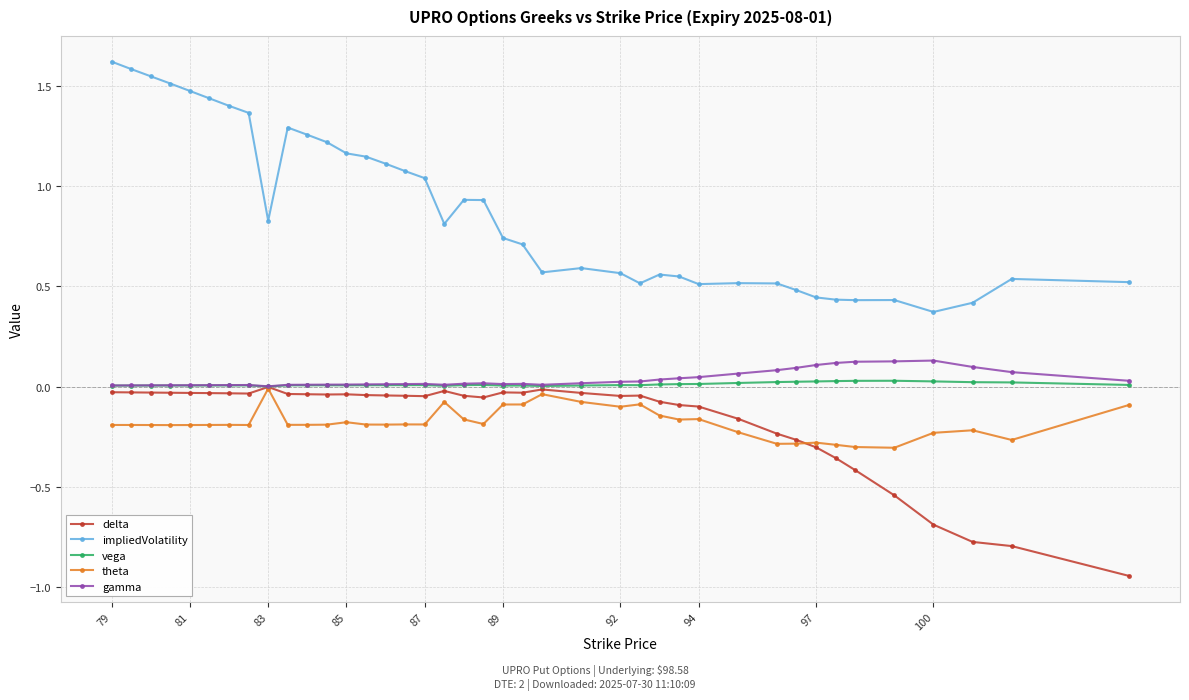

How many lines are shown in the chart?

5